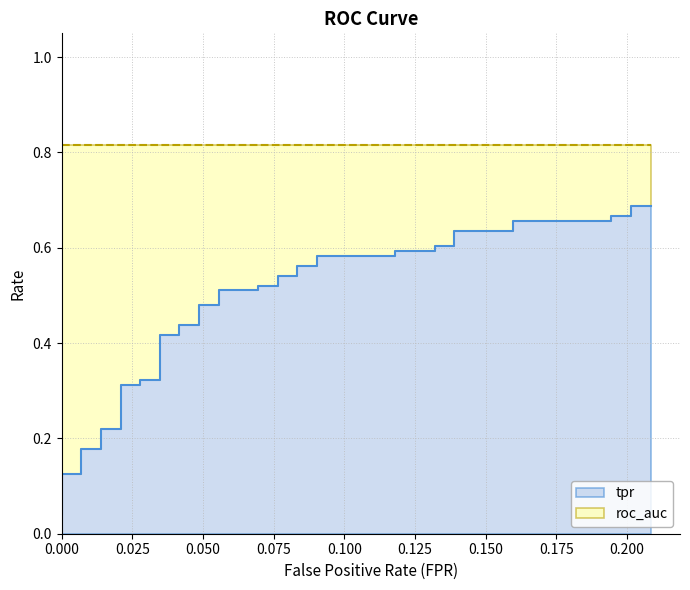

Reading left to right, extract all data points from this chart.

0.0	0.1	0.1	0.1	0.2	0.2	0.2	0.2	0.3	0.3	0.3	0.3	0.4	0.4	0.4	0.4	0.5	0.5	0.5	0.5	0.5	0.5	0.5	0.5	0.6	0.6	0.6	0.6	0.6	0.6	0.6	0.6	0.6	0.6	0.7	0.7	0.7	0.7	0.7	0.7